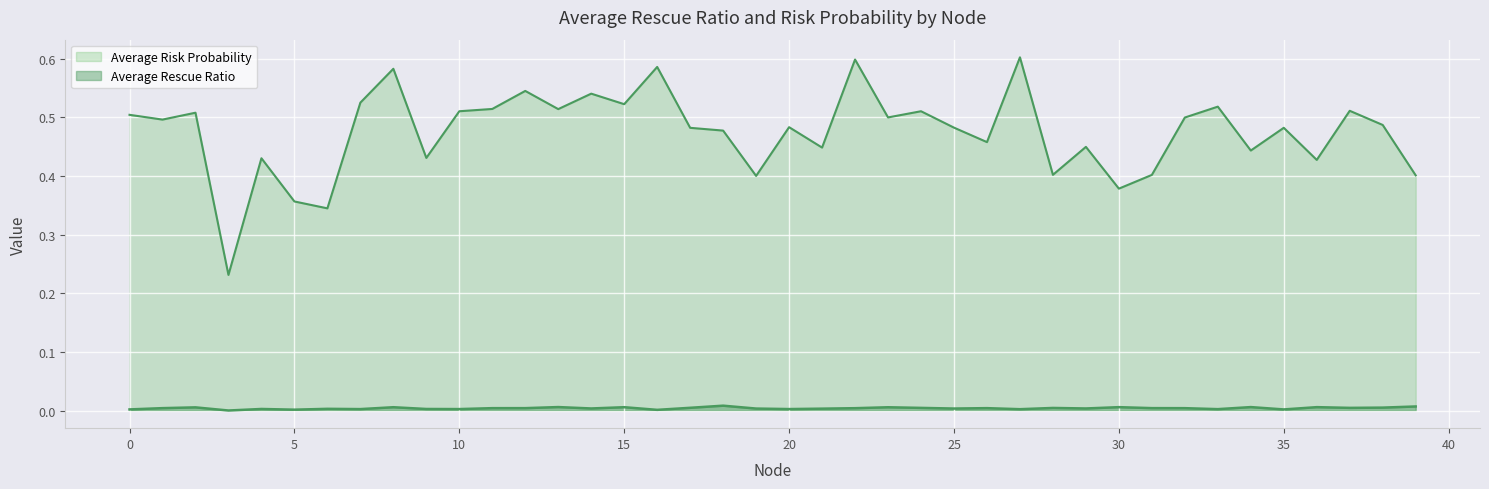

Does the chart display data point markers on the line(s)?

No